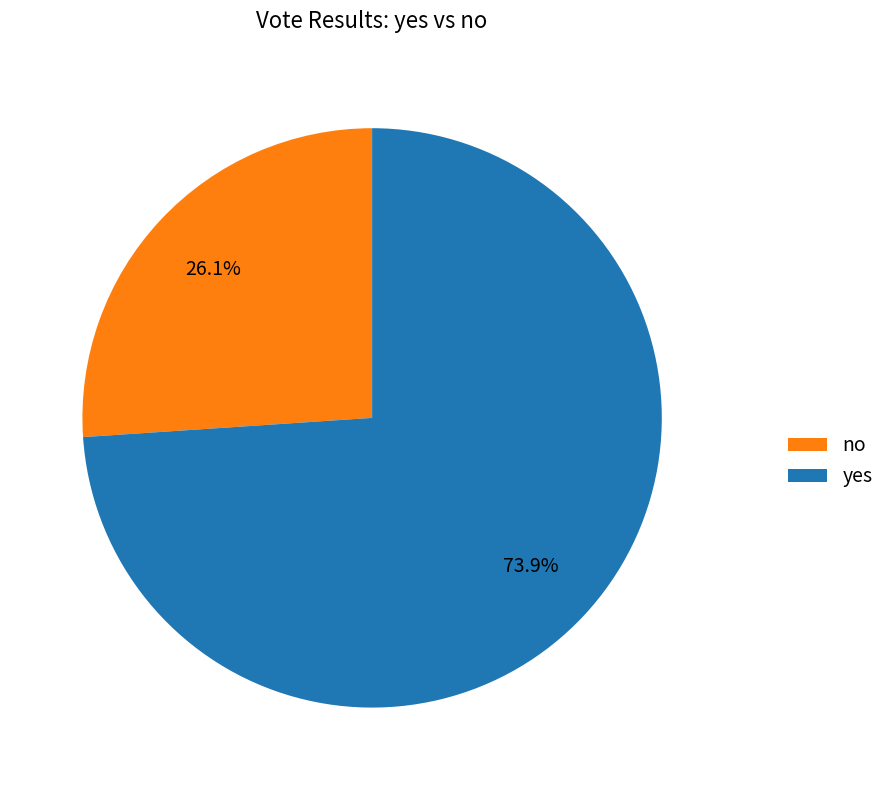

Is no the majority of the pie?

No